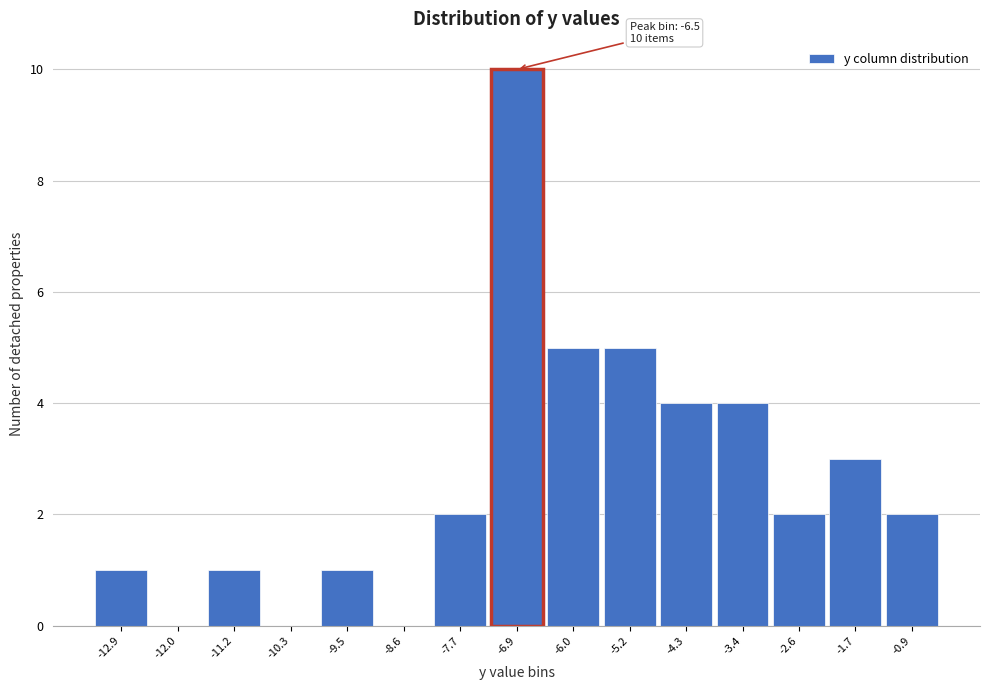

Reading right to left, what are all the values shown in this chart?

-0.9=2	-1.7=3	-2.6=2	-3.4=4	-4.3=4	-5.2=5	-6.0=5	-6.9=10	-7.7=2	-8.6=0	-9.5=1	-10.3=0	-11.2=1	-12.0=0	-12.9=1